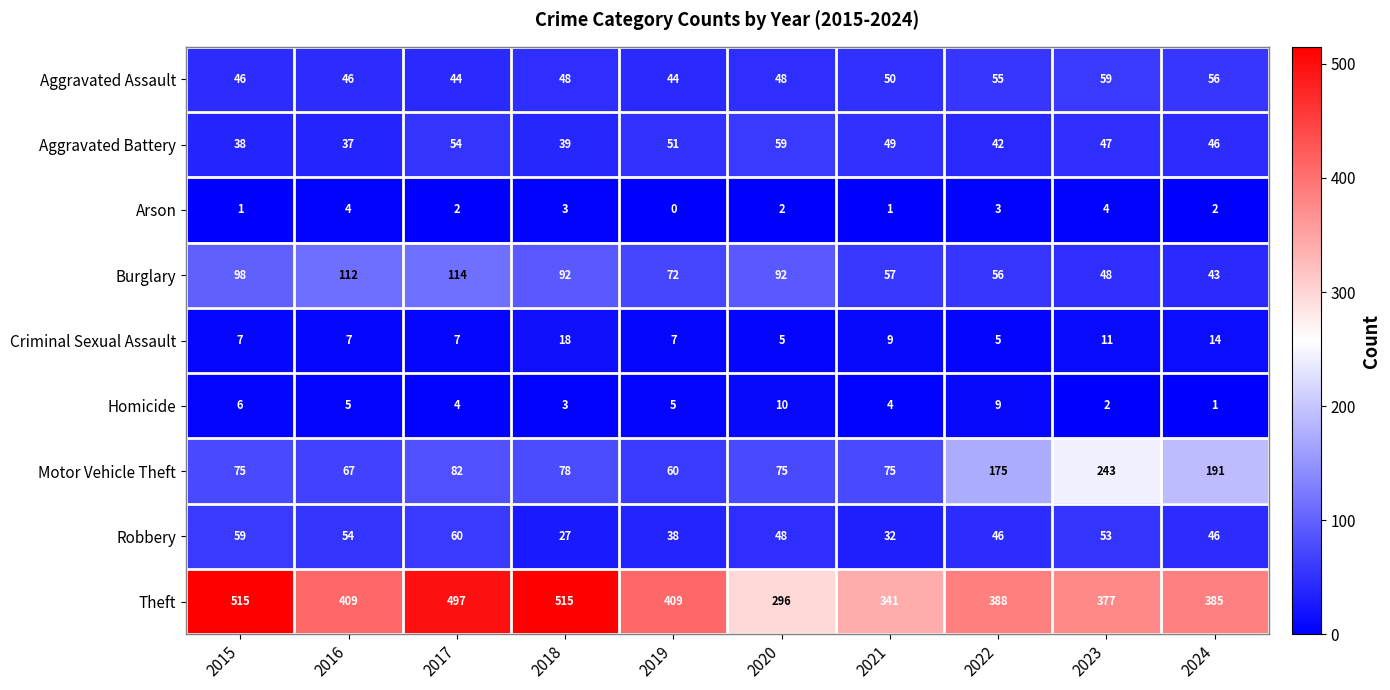

What is the difference between the maximum and minimum values in the Criminal Sexual Assault series?

13